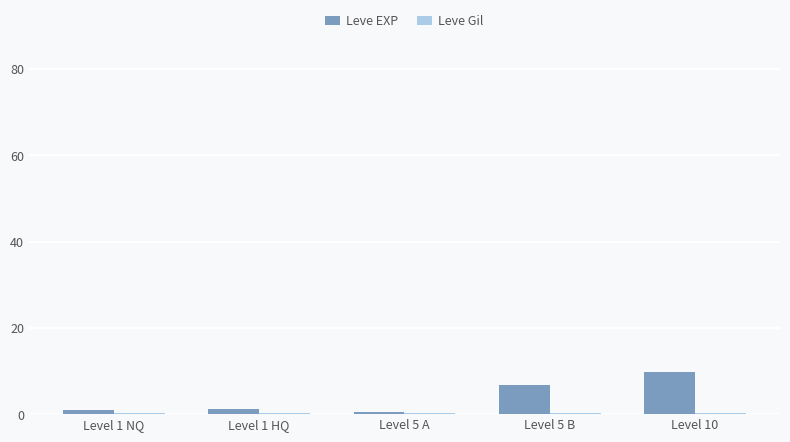

Between Level 1 HQ and Level 10, which series saw the biggest shift?

Leve EXP